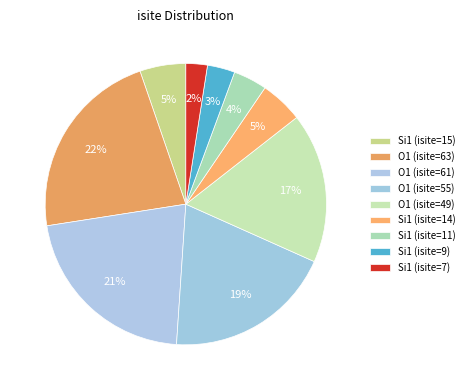

To the nearest percent, what is the combined percentage of Si1 (isite=15) and Si1 (isite=7)?

8%